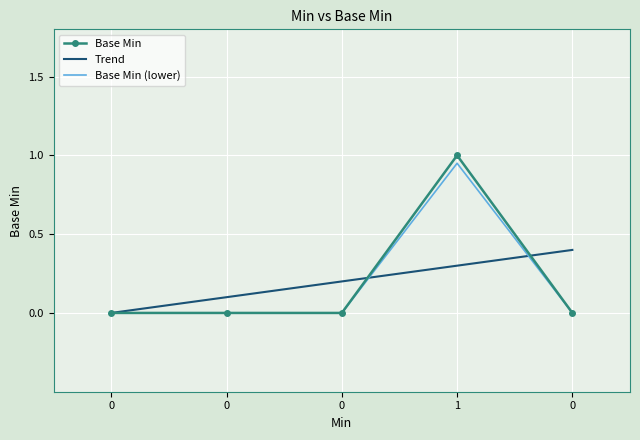

Reading right to left, extract all data points from this chart.

0=0	1=1	0=0	0=0	0=0